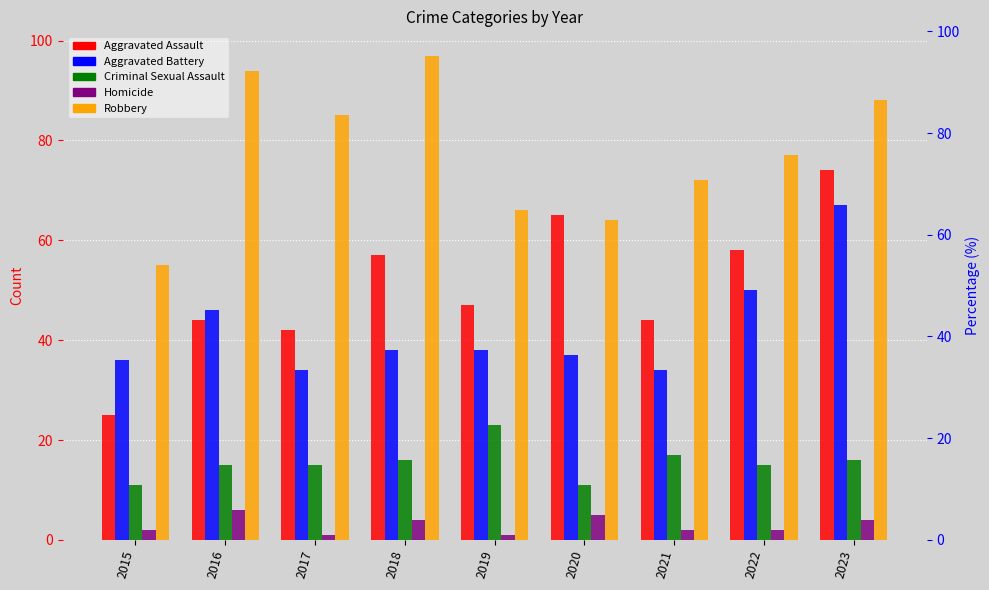

How many series are shown in this chart?

5